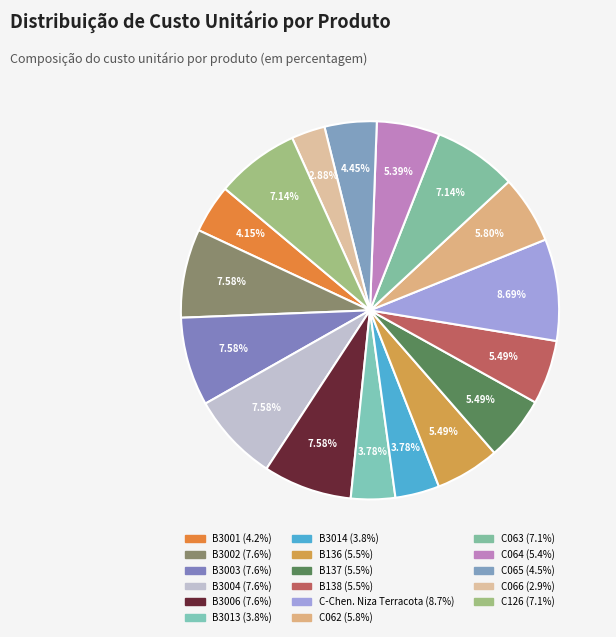

What percentage do B3006 and B3014 together represent?

11.4%